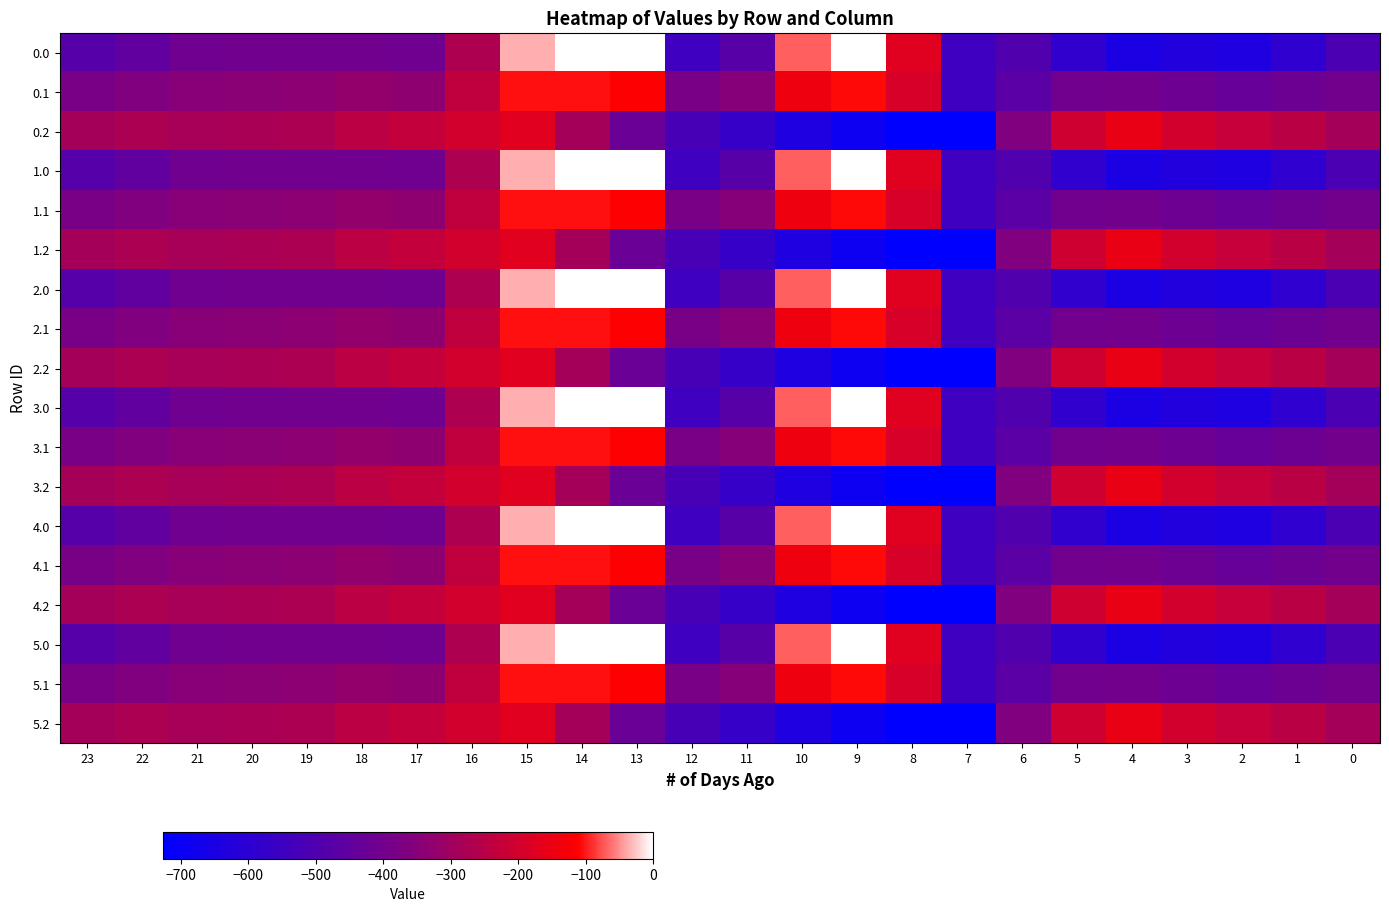

What is the difference between the highest and lowest values at 14?

288.5